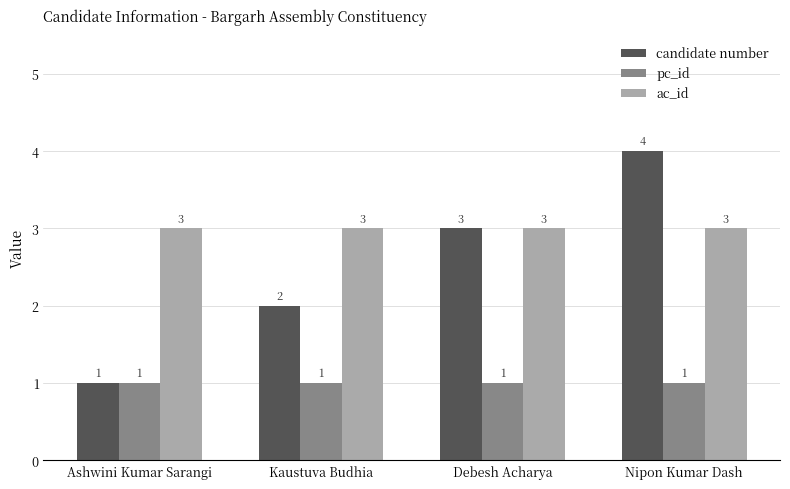

What is the difference between the highest and lowest values at Kaustuva Budhia?

2